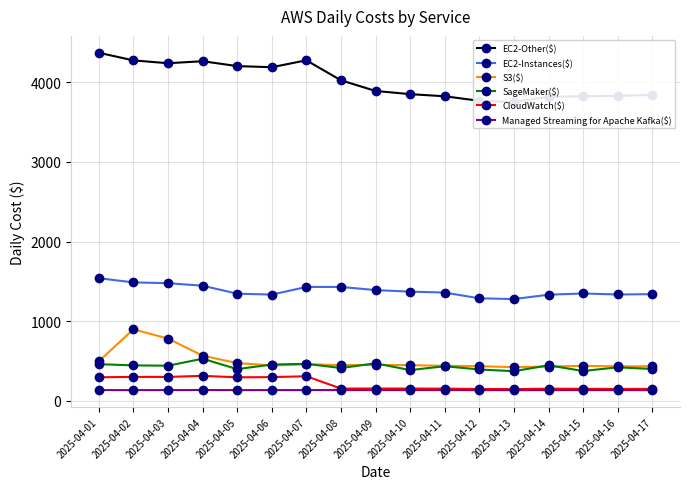

Which category has the lowest value in the Managed Streaming for Apache Kafka($) series?

2025-04-13